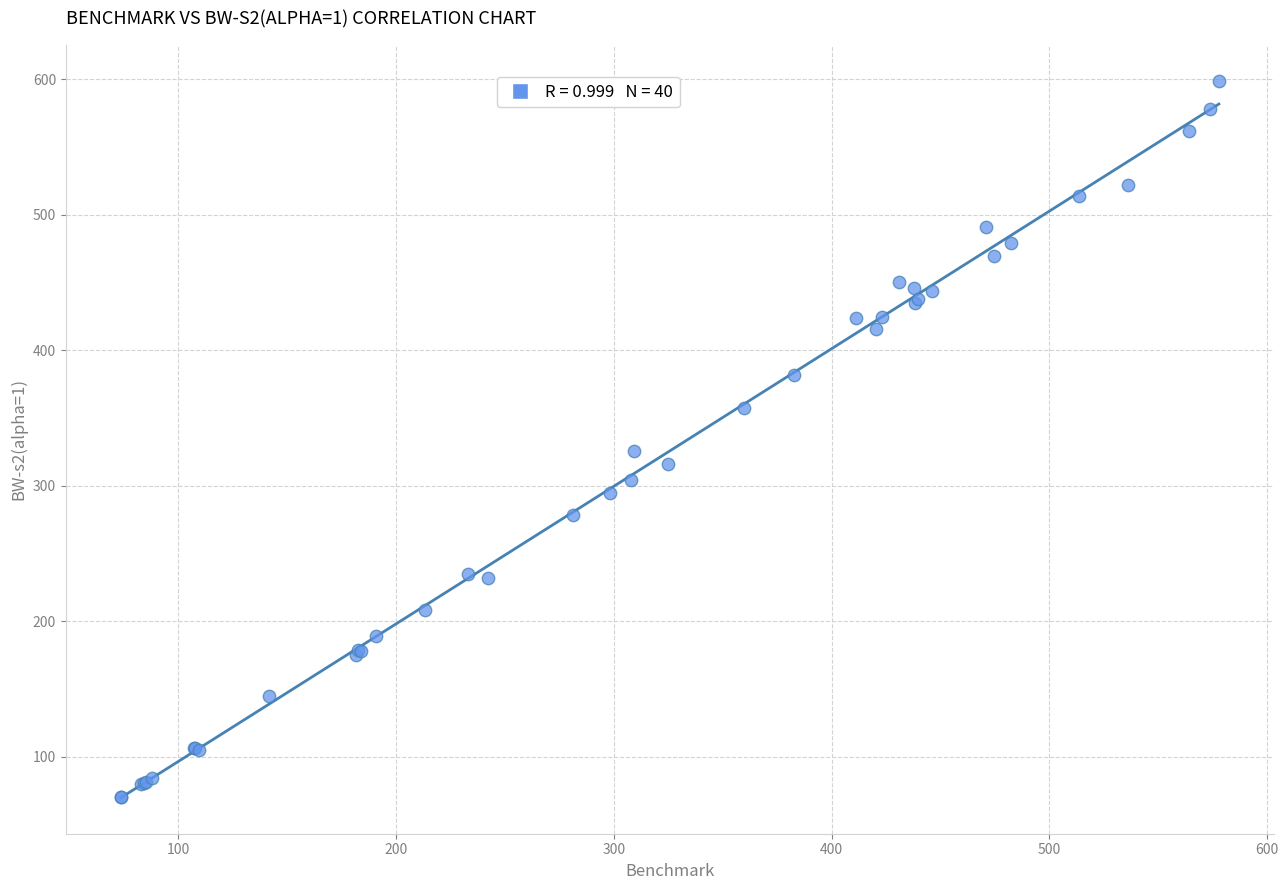

What Y value in the scatter plot is closest to 334?

325.4